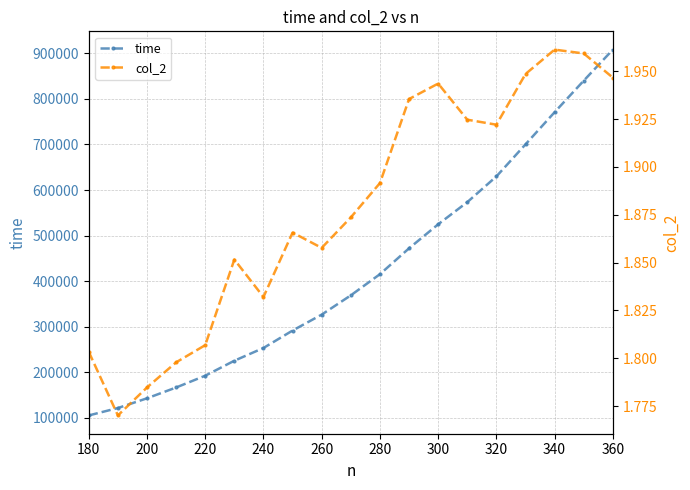

What is the lowest value of the col_2 series?

1.8